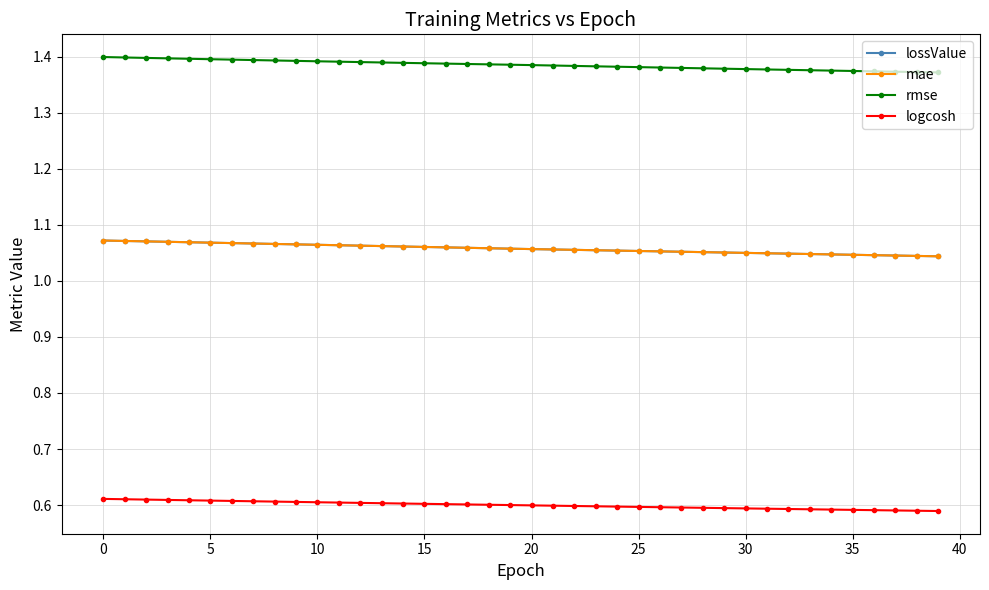

At how many categories does at least one series exceed 1?

40